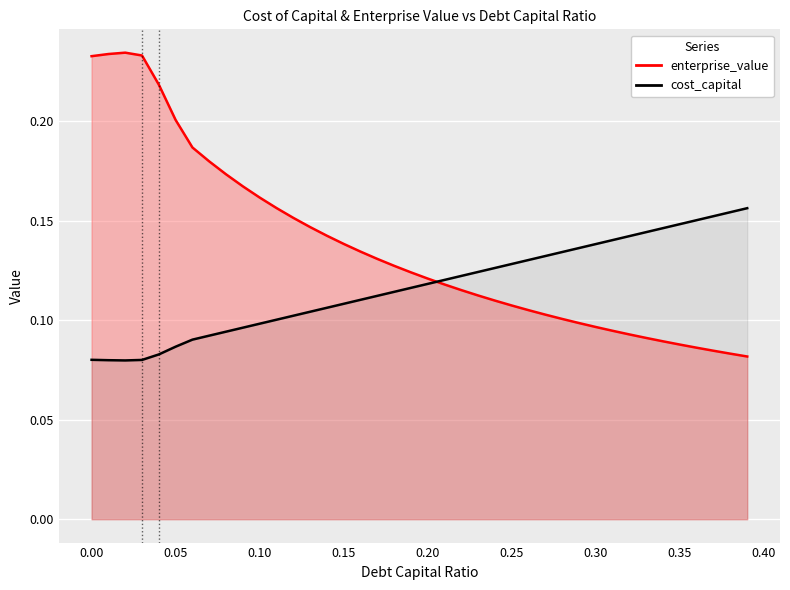

Which series has the largest range (max minus min)?

enterprise_value